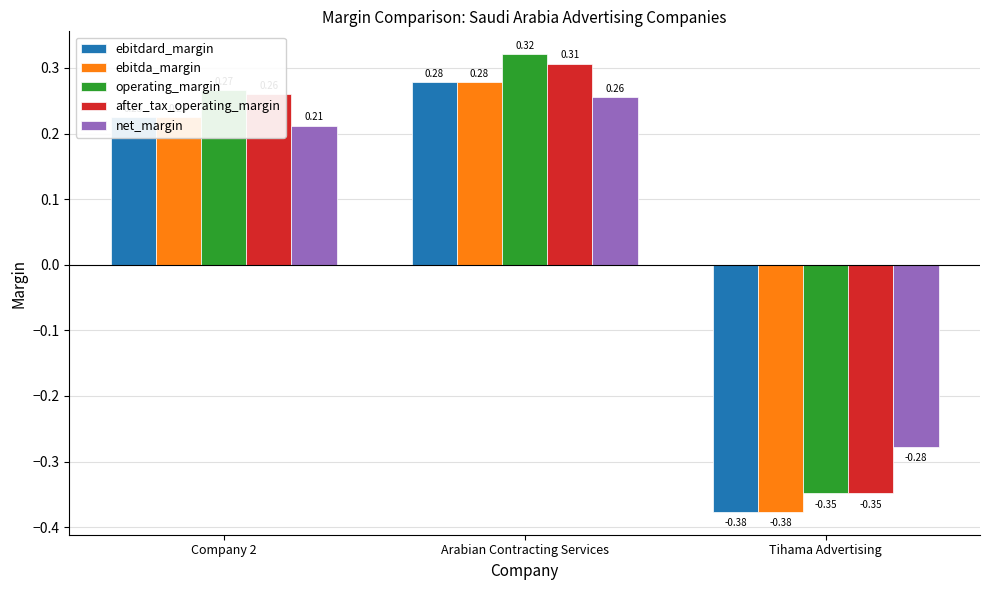

At which category does the chart reach its minimum across all series?

Tihama Advertising